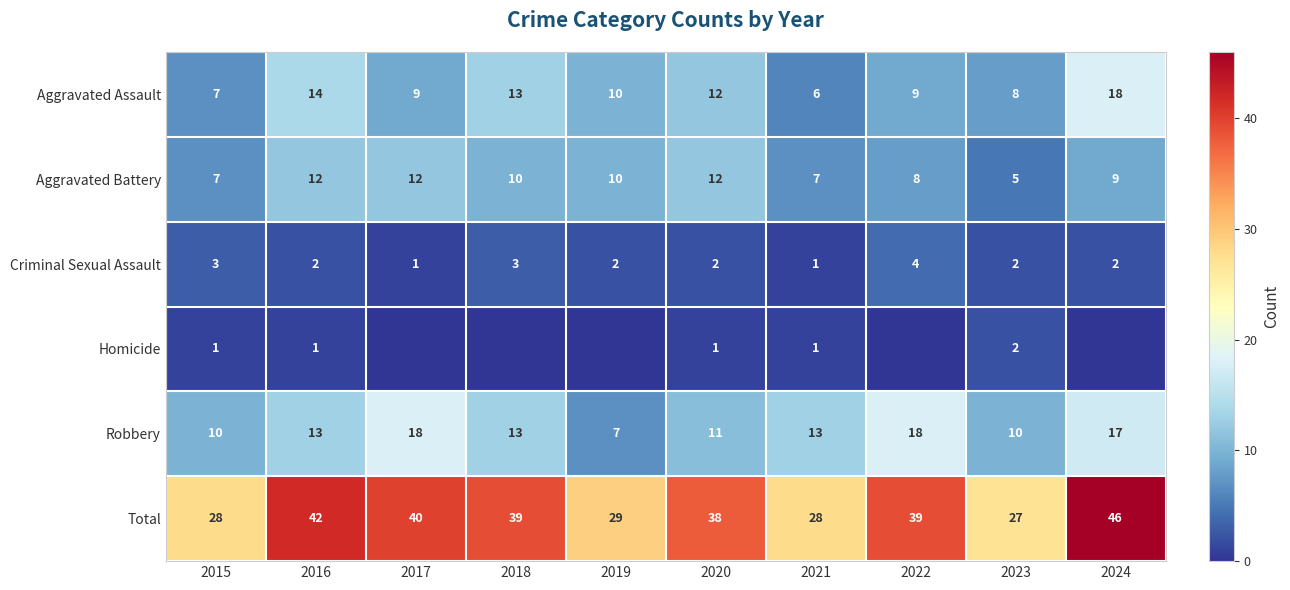

The Aggravated Battery series shows 12 at 2020. True or false?

True